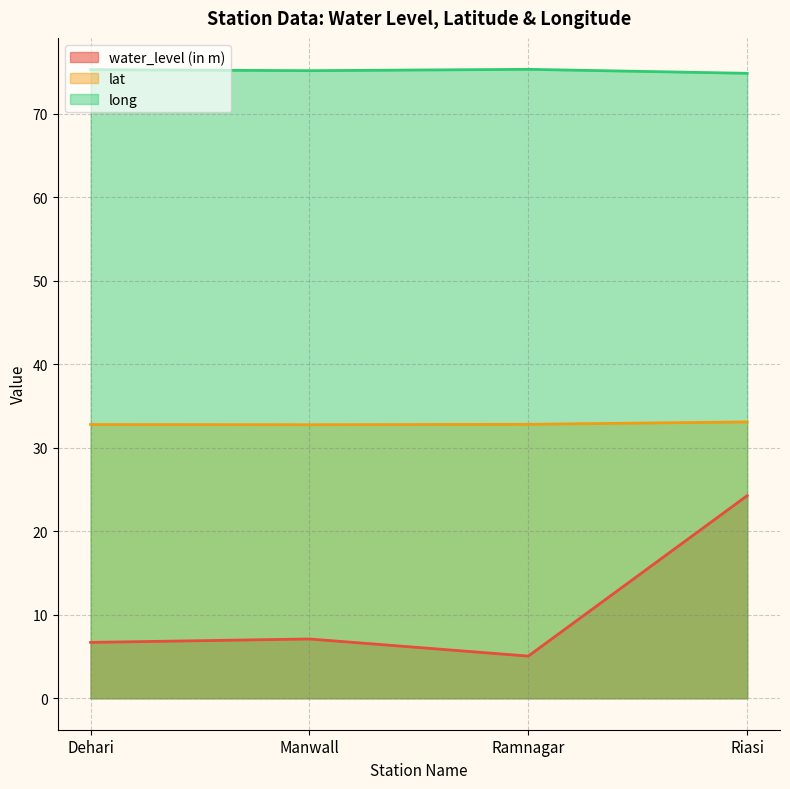

At which label does water_level (in m) first exceed 7?

Manwall